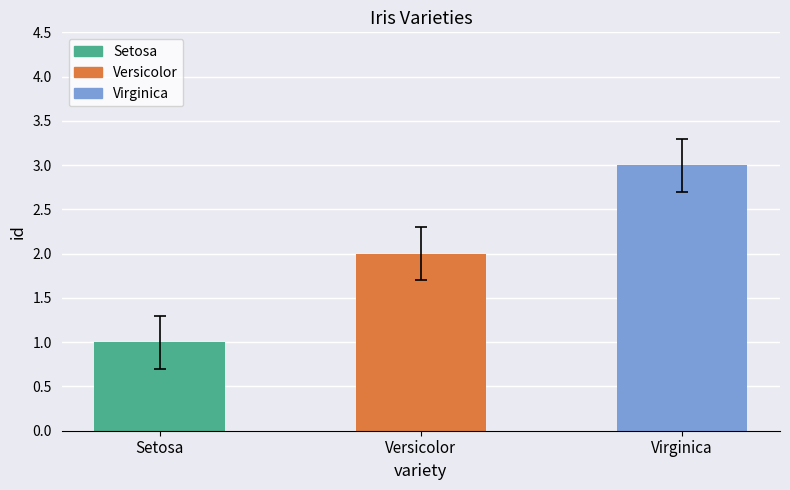

The chart shows a value of 1 at Virginica. True or false?

False